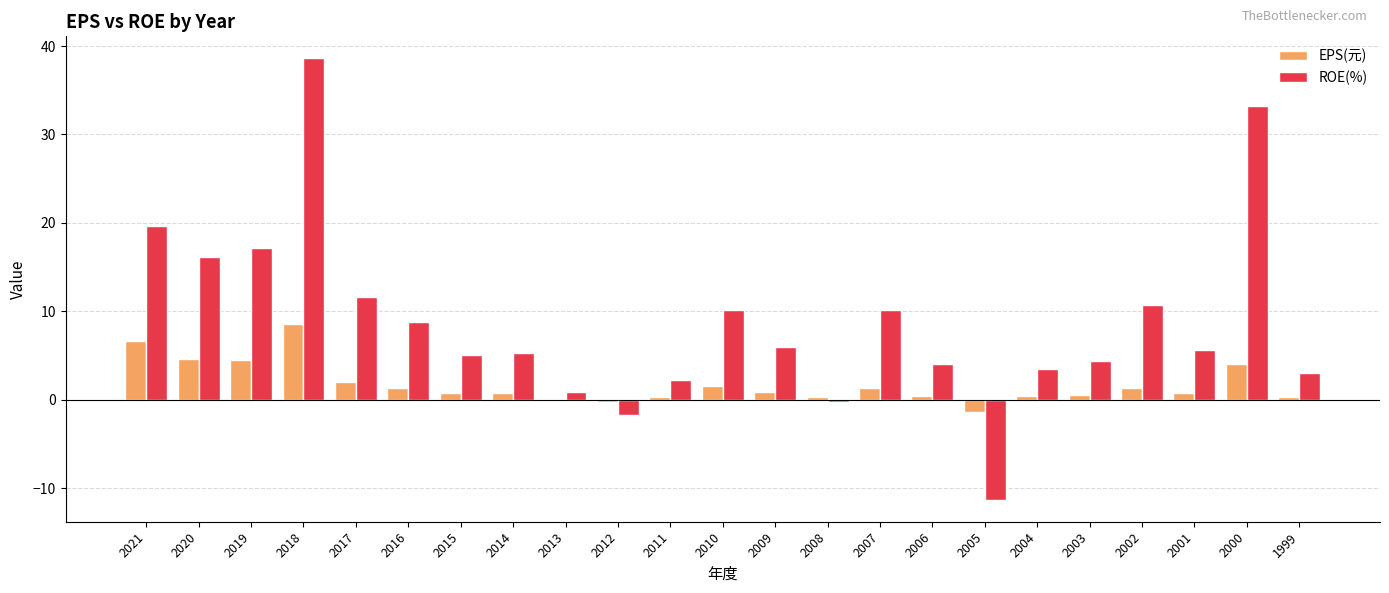

At which category is the sum across all series the highest?

2018